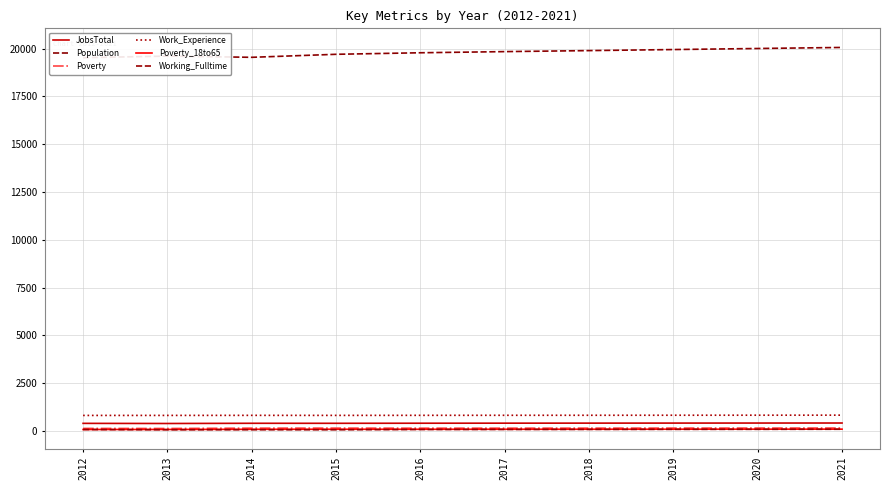

At which category does the chart reach its minimum across all series?

2013